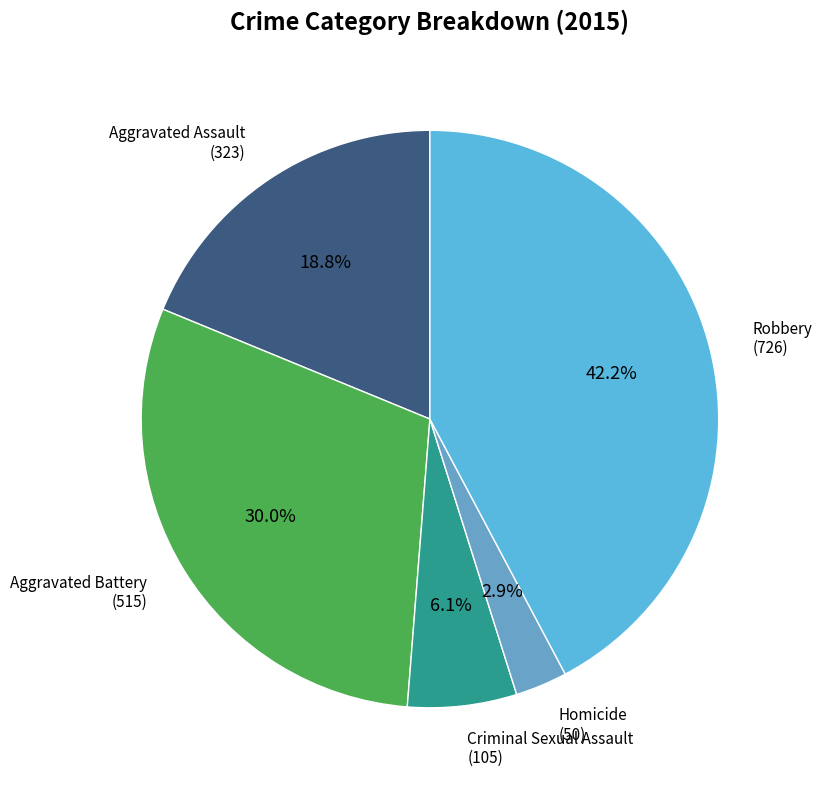

Is the sum of Aggravated Assault and Aggravated Battery greater than half?

No